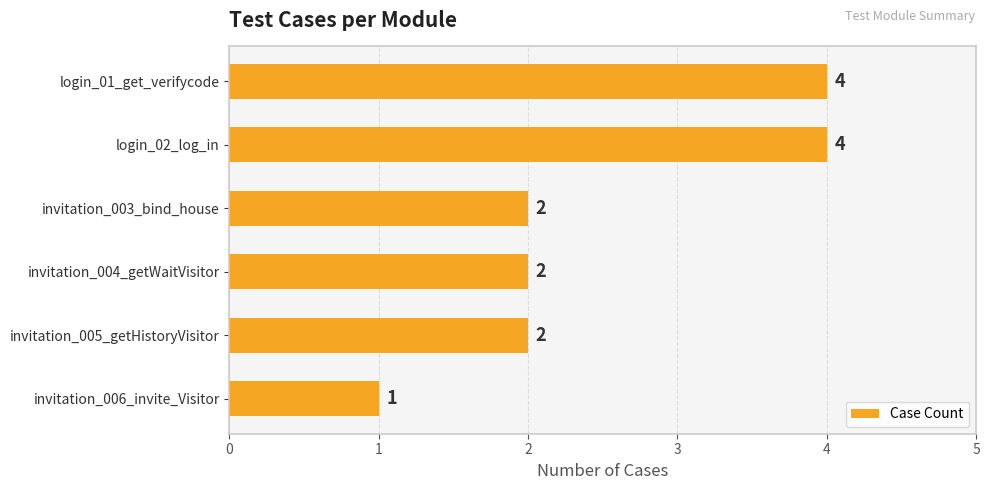

Approximately how many times larger is the value at invitation_005_getHistoryVisitor compared to invitation_003_bind_house?

1.0